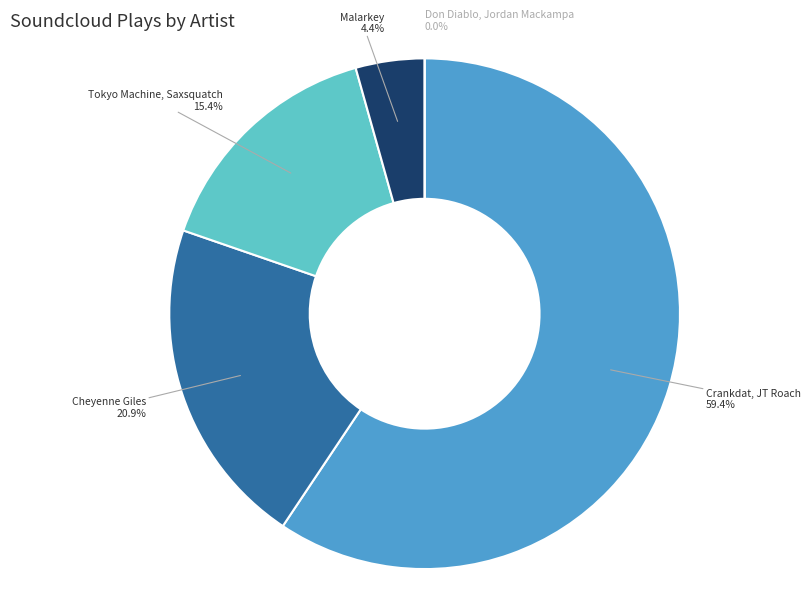

Rank the categories by value from highest to lowest.

Crankdat, JT Roach, Cheyenne Giles, Tokyo Machine, Saxsquatch, Malarkey, Don Diablo, Jordan Mackampa